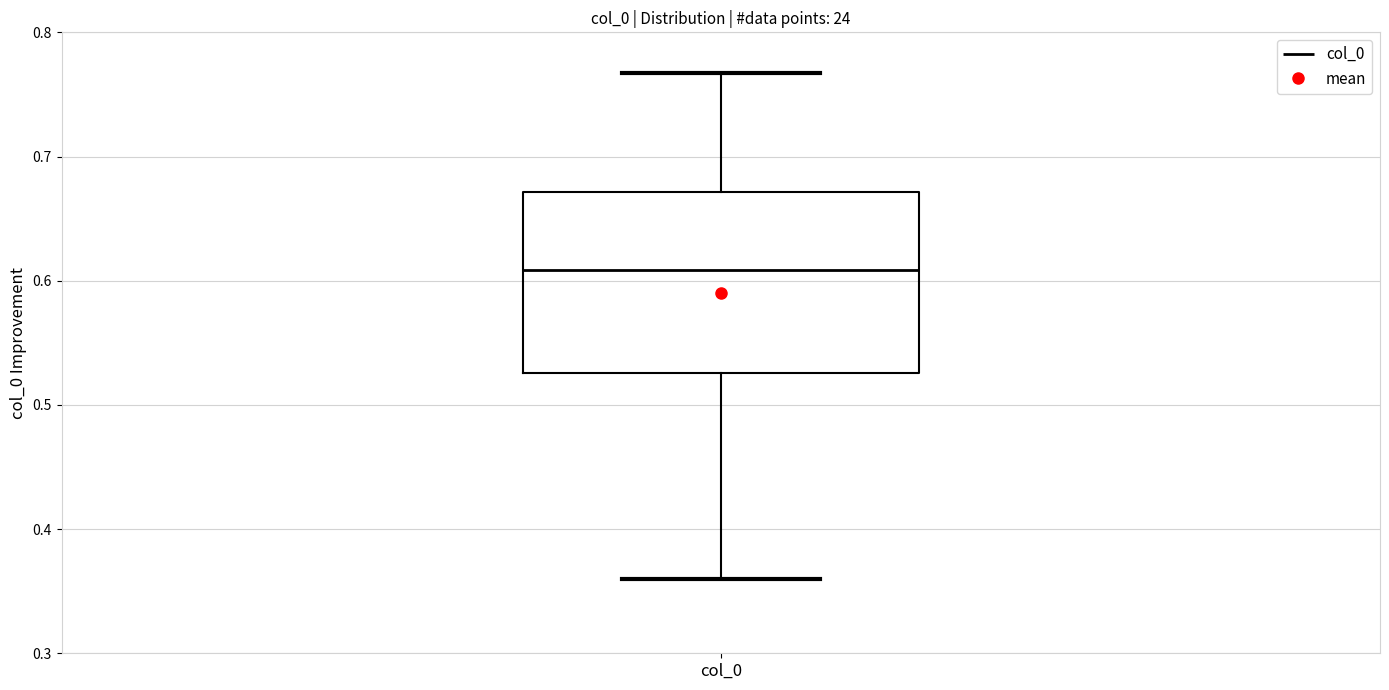

Read this box plot against the y-axis: the position of the median line, the range covered by the box, and the ends of both whiskers. The values are not printed on the chart, so give them approximately, as read against the axis.

median 0.61, box 0.53 to 0.67, whiskers 0.36 to 0.77